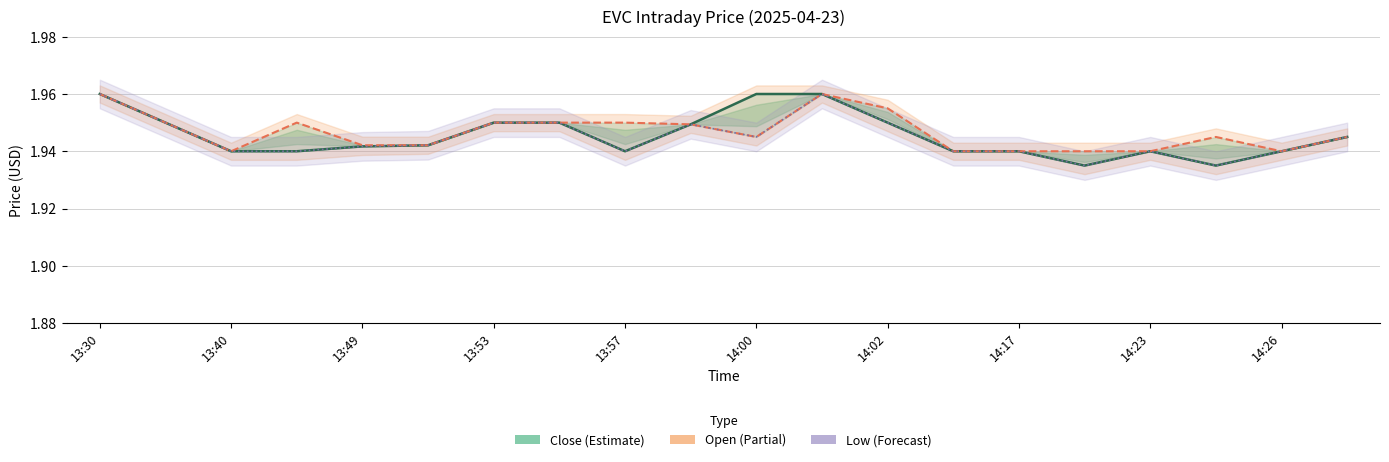

What are all the series names shown in the legend?

Close, Open, Low